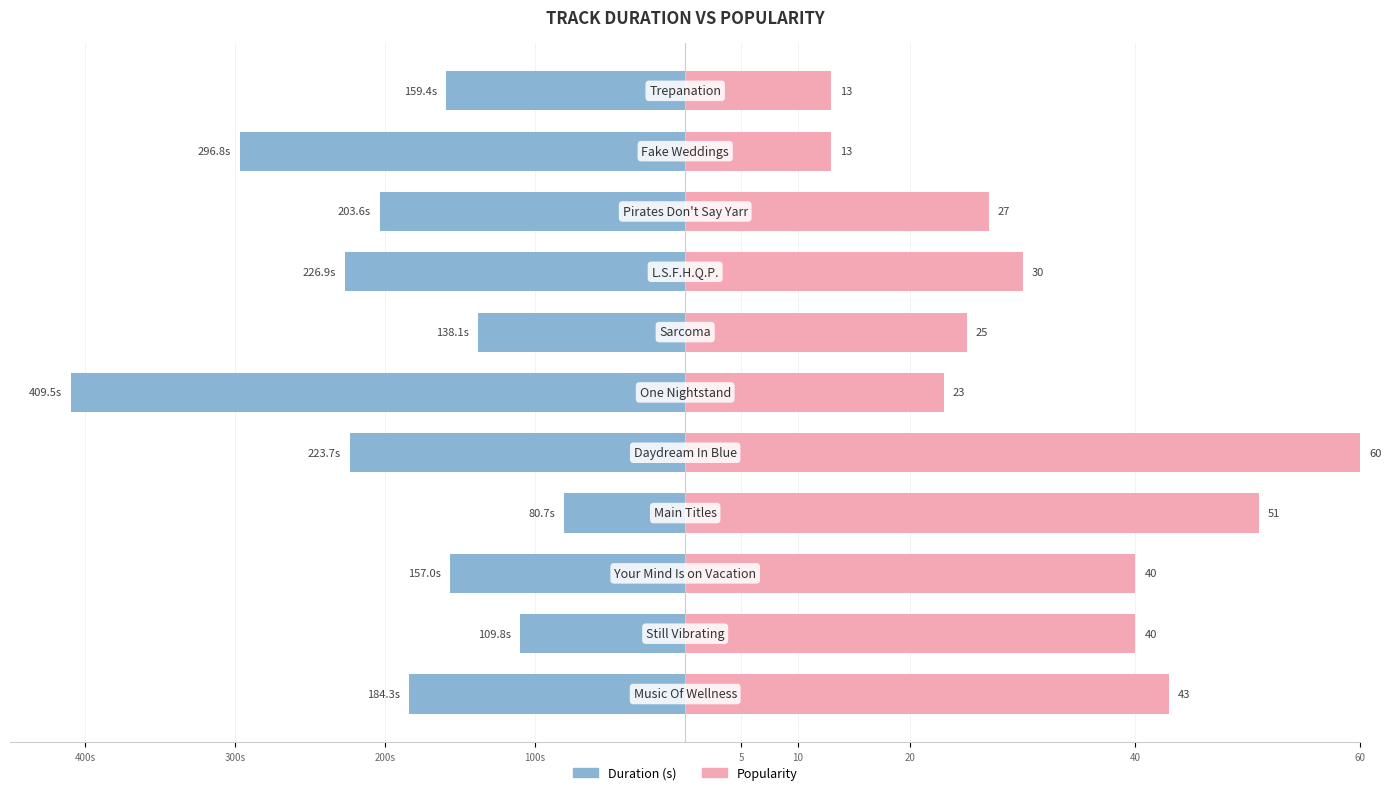

The Popularity series shows 117.9 at 40. True or false?

False